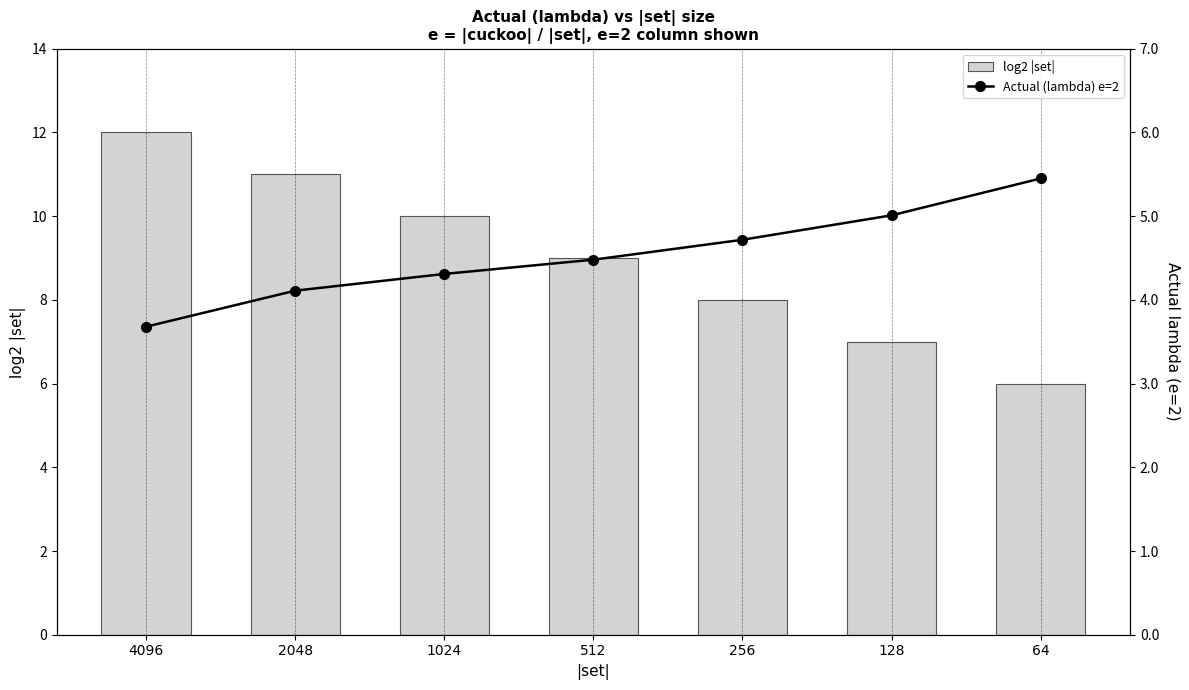

At how many categories does at least one series exceed 10?

2